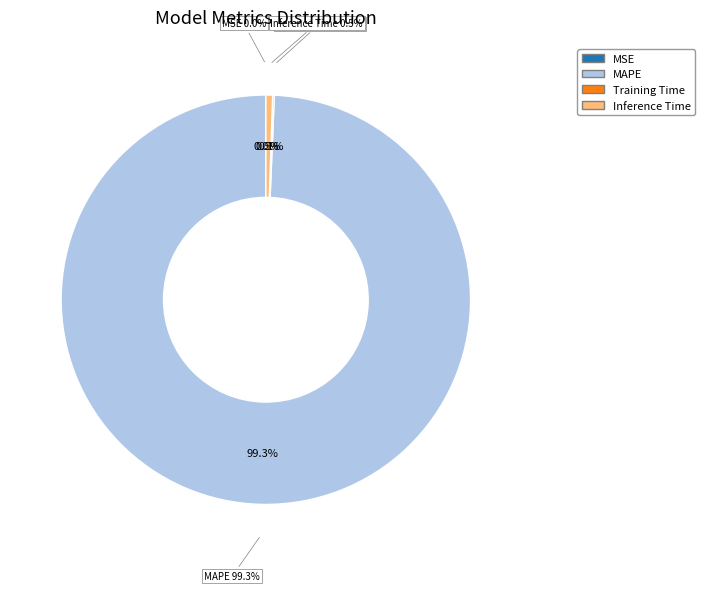

Rank the categories by value from lowest to highest.

MSE, Training Time, Inference Time, MAPE